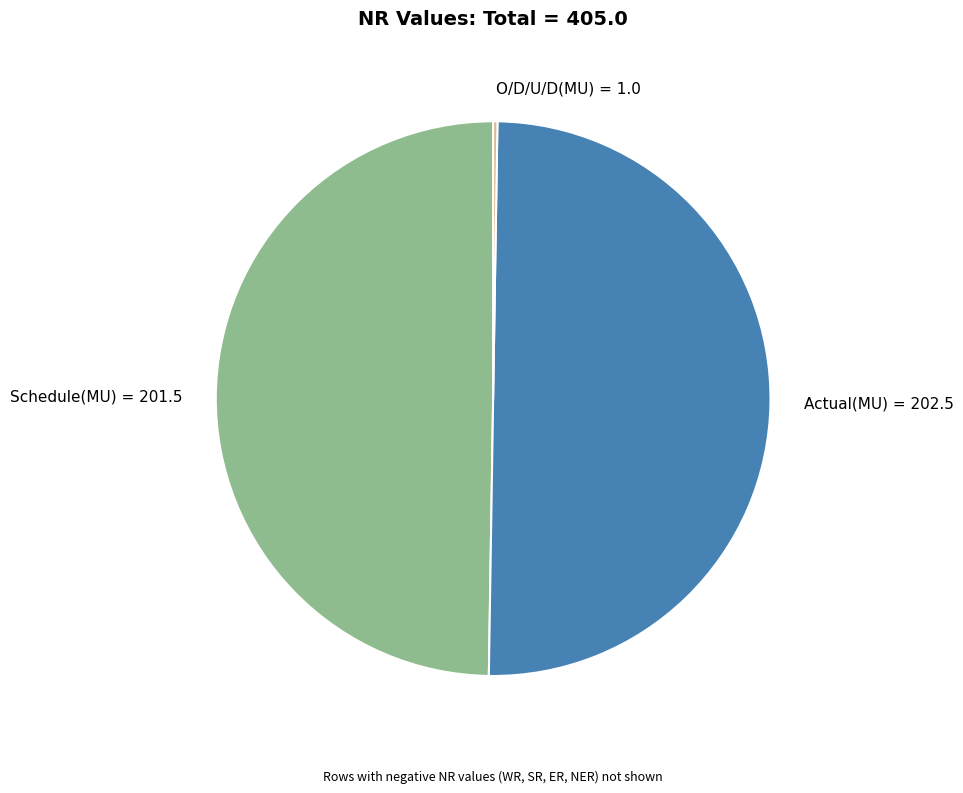

Is Schedule(MU) = 201.5 the majority of the pie?

No